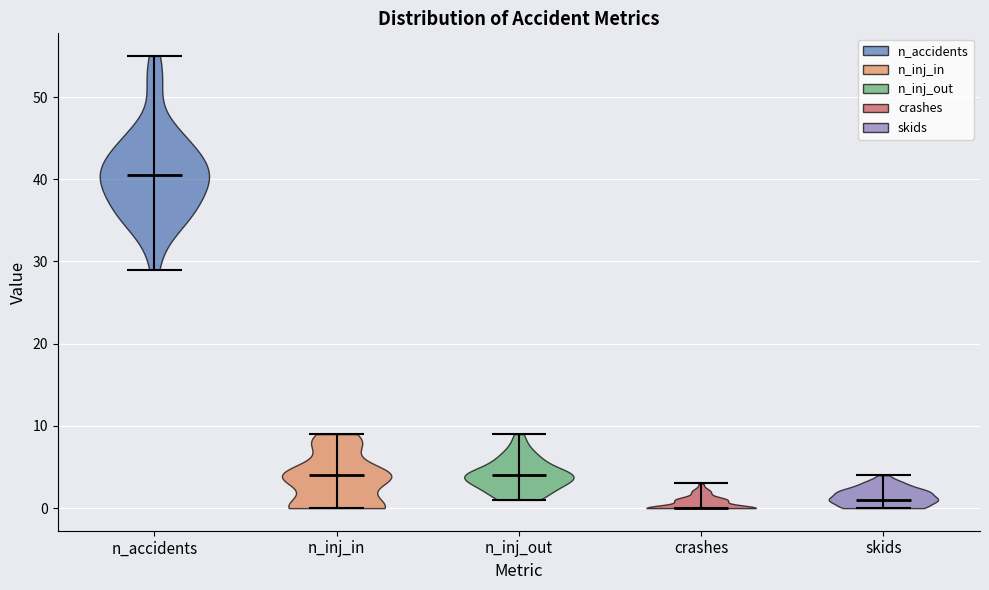

Which violin has the lowest median line?

crashes